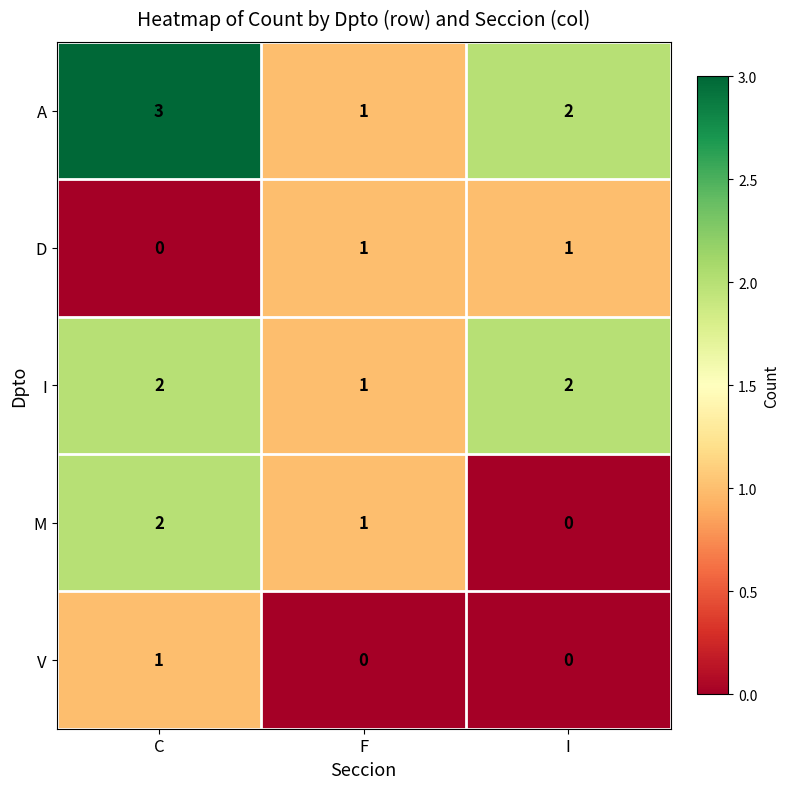

What is the spread (max minus min) of values at C?

3